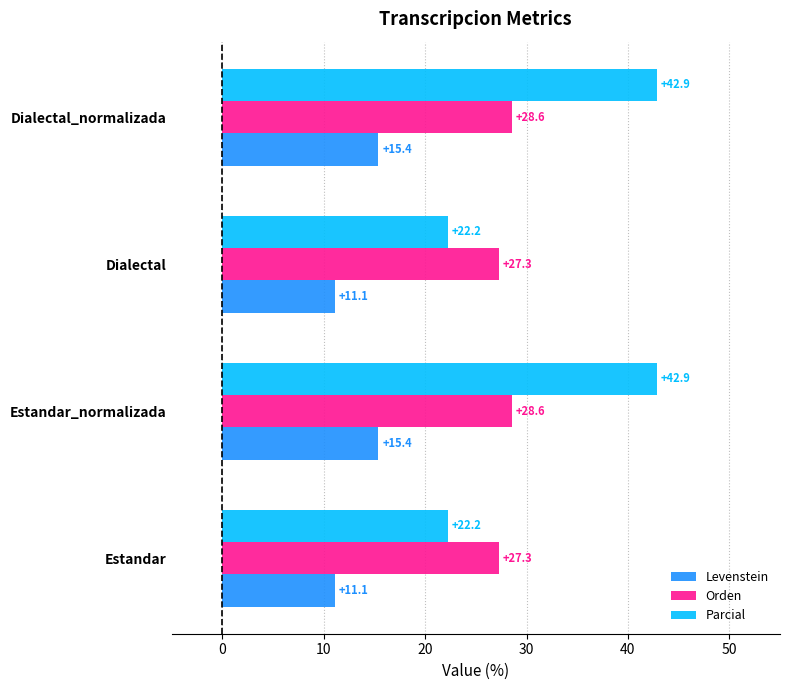

Which series has the largest total across all categories?

Parcial